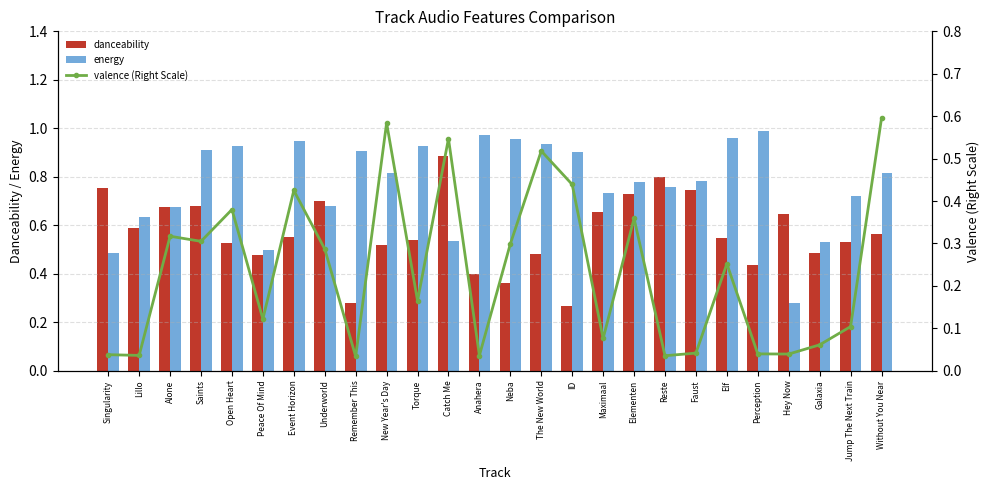

Count the number of categories in the chart.

26